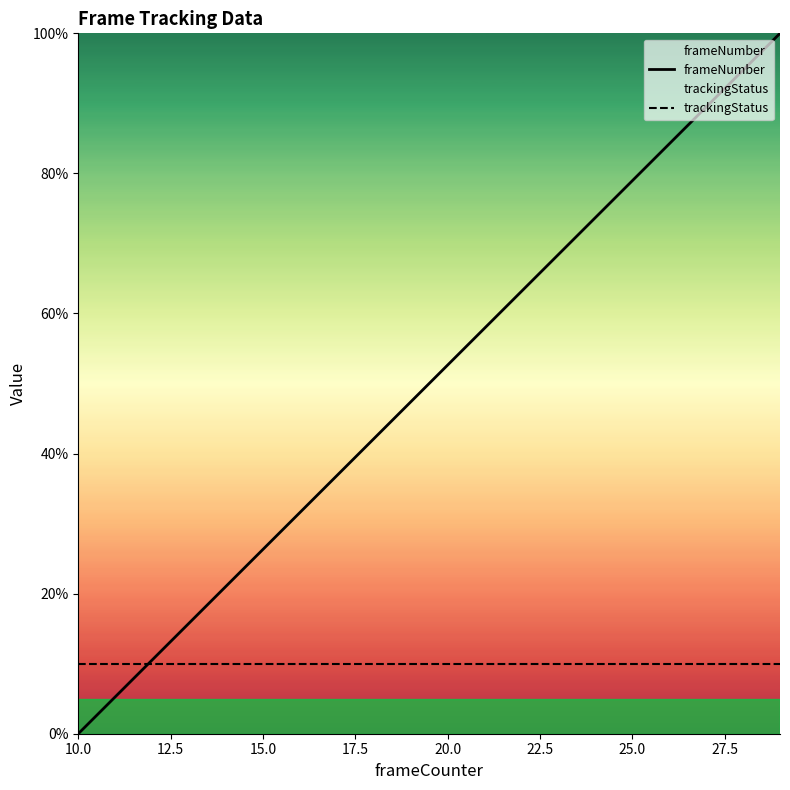

How many times do frameNumber and trackingStatus cross each other?

1